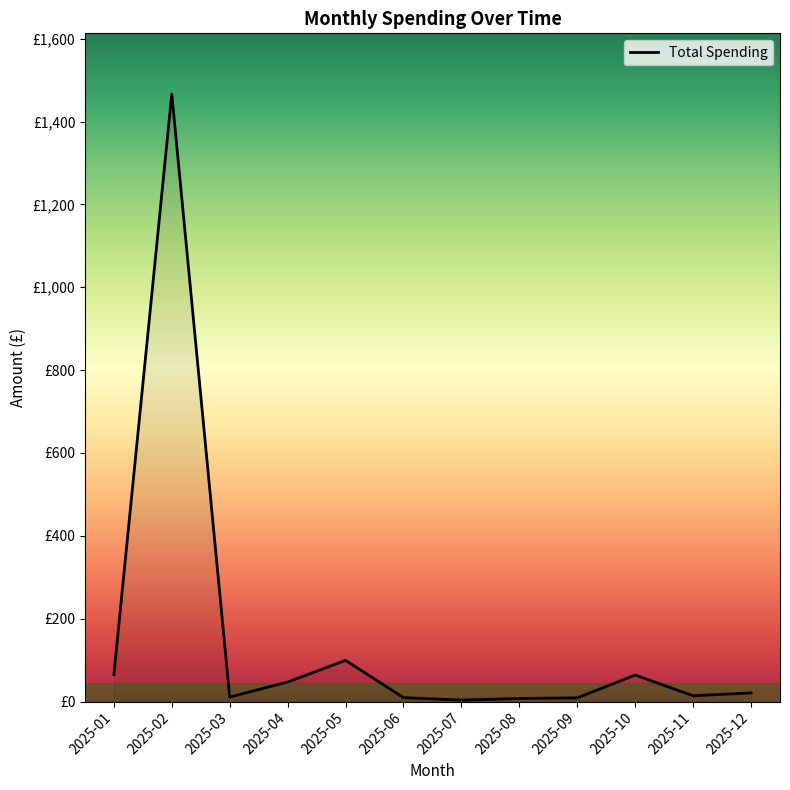

Does the chart have visible grid lines?

No